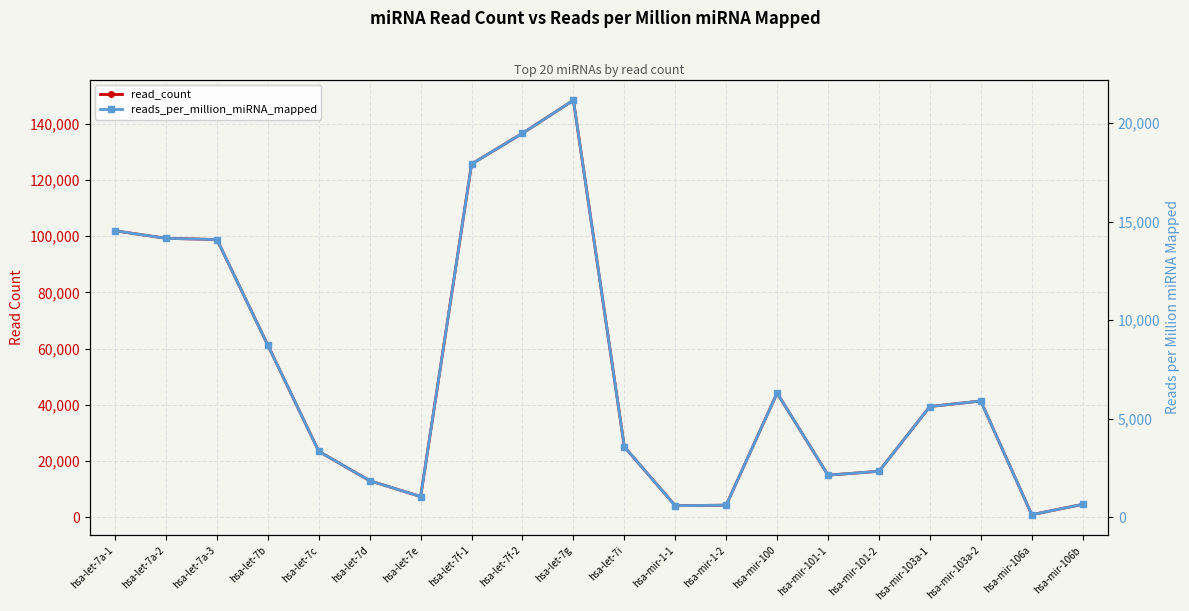

How many series are shown in this chart?

2